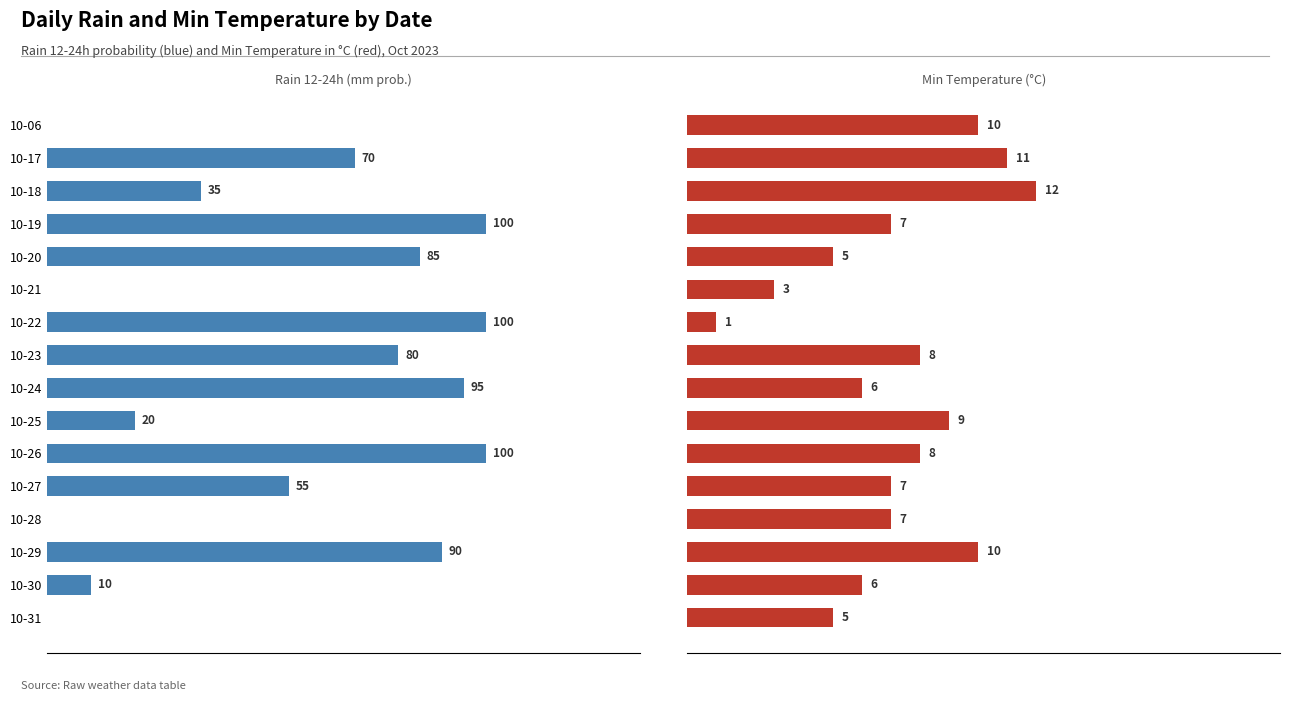

What is the highest value of the rain_12-24 series?

100